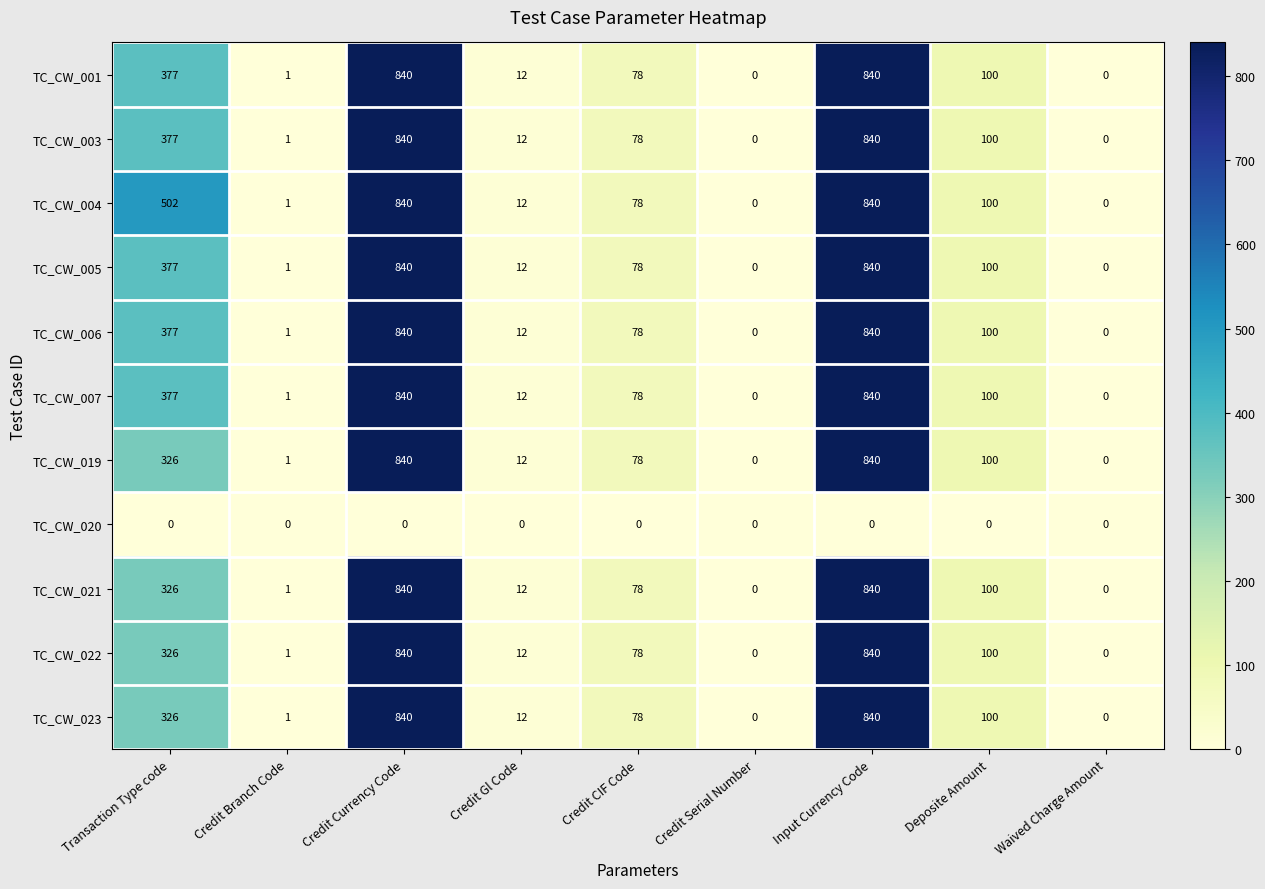

What is the total value across all series at Deposite Amount?

1000